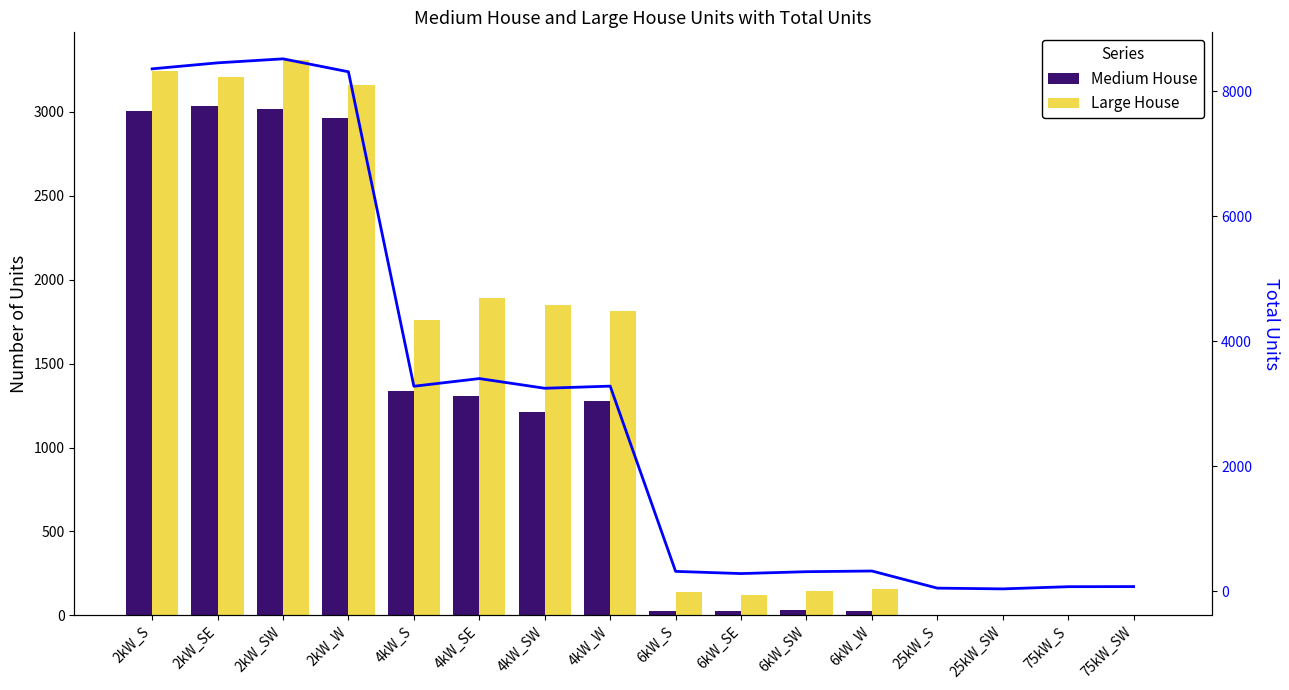

At 4kW_SE, list the series in order from smallest to largest.

Medium House, Large House, Total Units